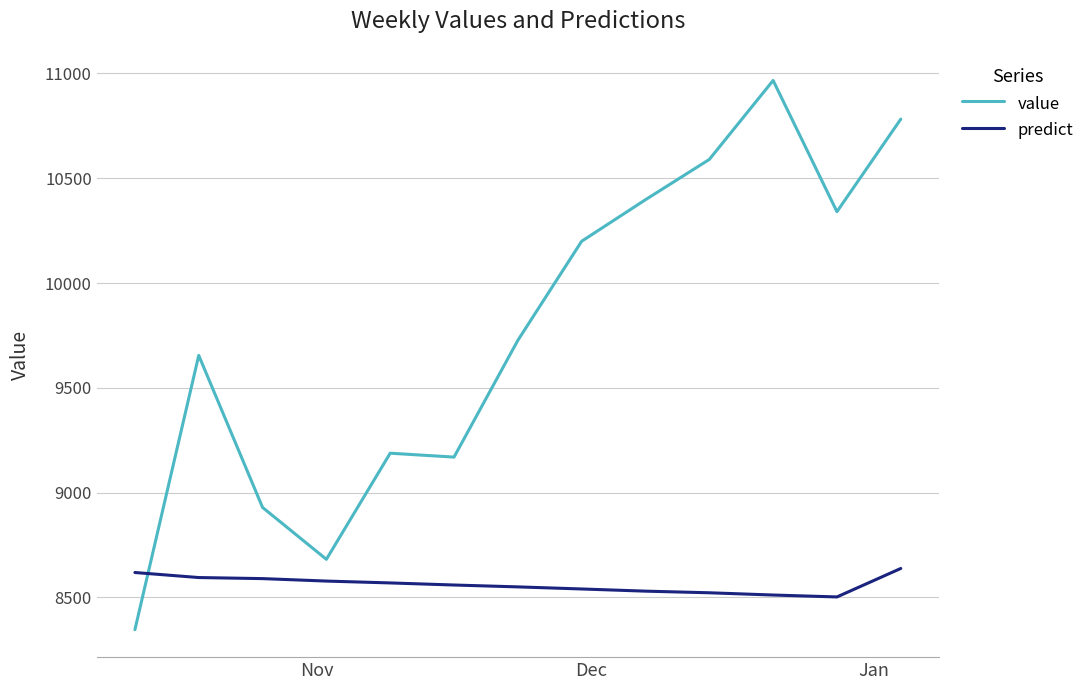

What is the smallest value displayed?

8345.9